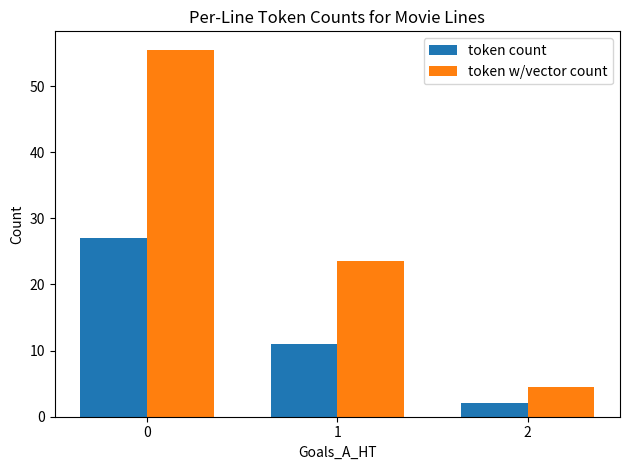

The token w/vector count series shows 55.5 at 0. True or false?

True